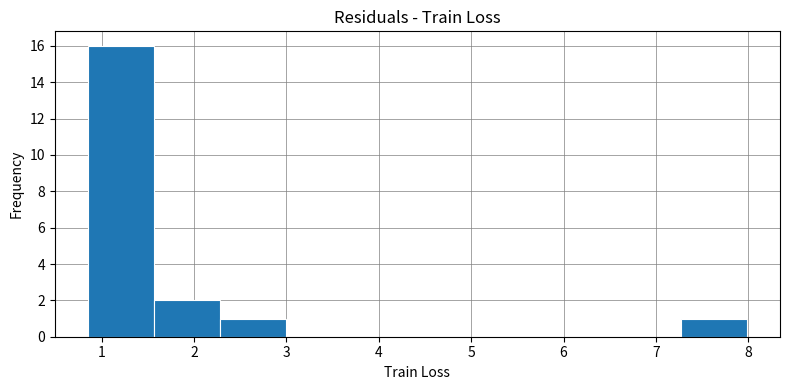

Reading left to right, transcribe this chart: for each bar, give the range it covers on the x-axis and its height. Neither the bar edges nor the heights are printed on the chart, so give them approximately, as read against the axes.

0.9 to 1.6: 16
1.6 to 2.3: 2
2.3 to 3.0: 1
3.0 to 3.7: 0
3.7 to 4.4: 0
4.4 to 5.1: 0
5.1 to 5.8: 0
5.8 to 6.6: 0
6.6 to 7.3: 0
7.3 to 8.0: 1